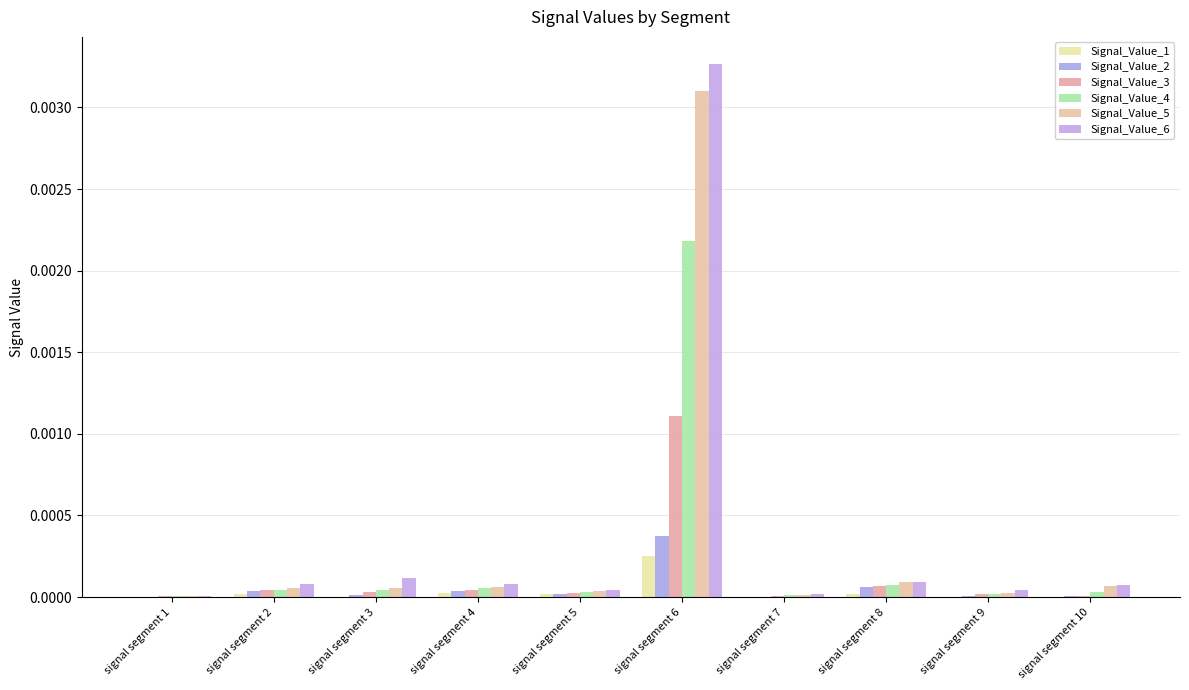

Count the number of data series in this chart.

6